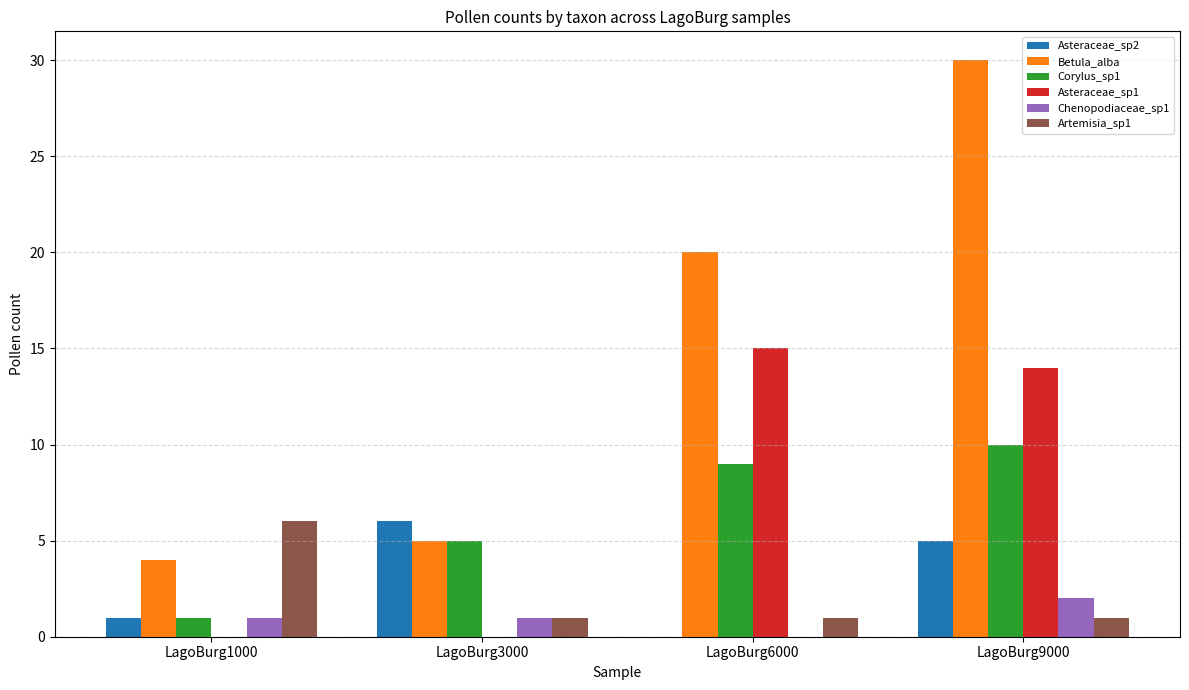

Is the value of Chenopodiaceae_sp1 at LagoBurg6000 greater than the value of Betula_alba at LagoBurg1000?

No